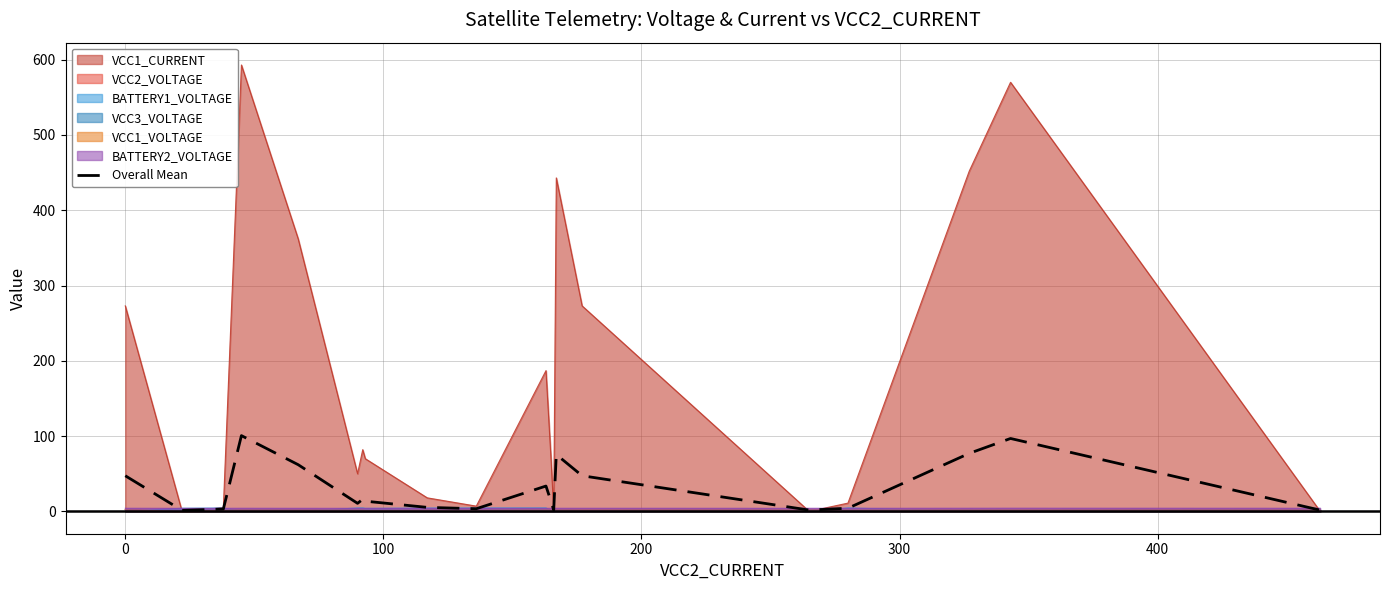

Which series has the largest range (max minus min)?

VCC1_CURRENT